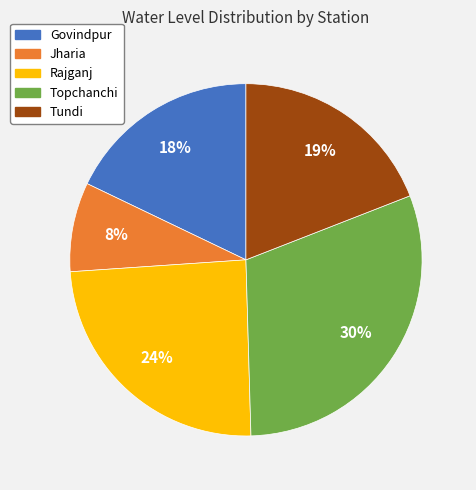

To the nearest percent, what is the combined percentage of Tundi and Jharia?

27%